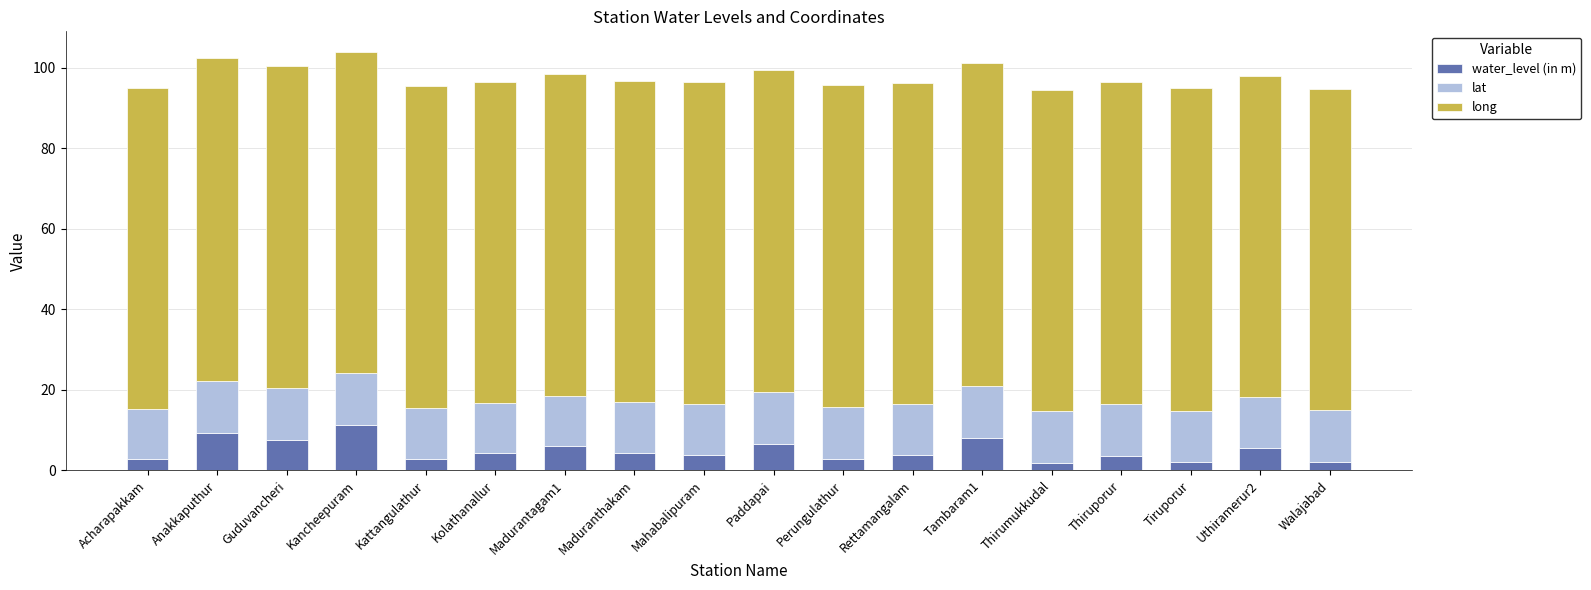

The water_level (in m) series shows 17.3 at Kancheepuram. True or false?

False